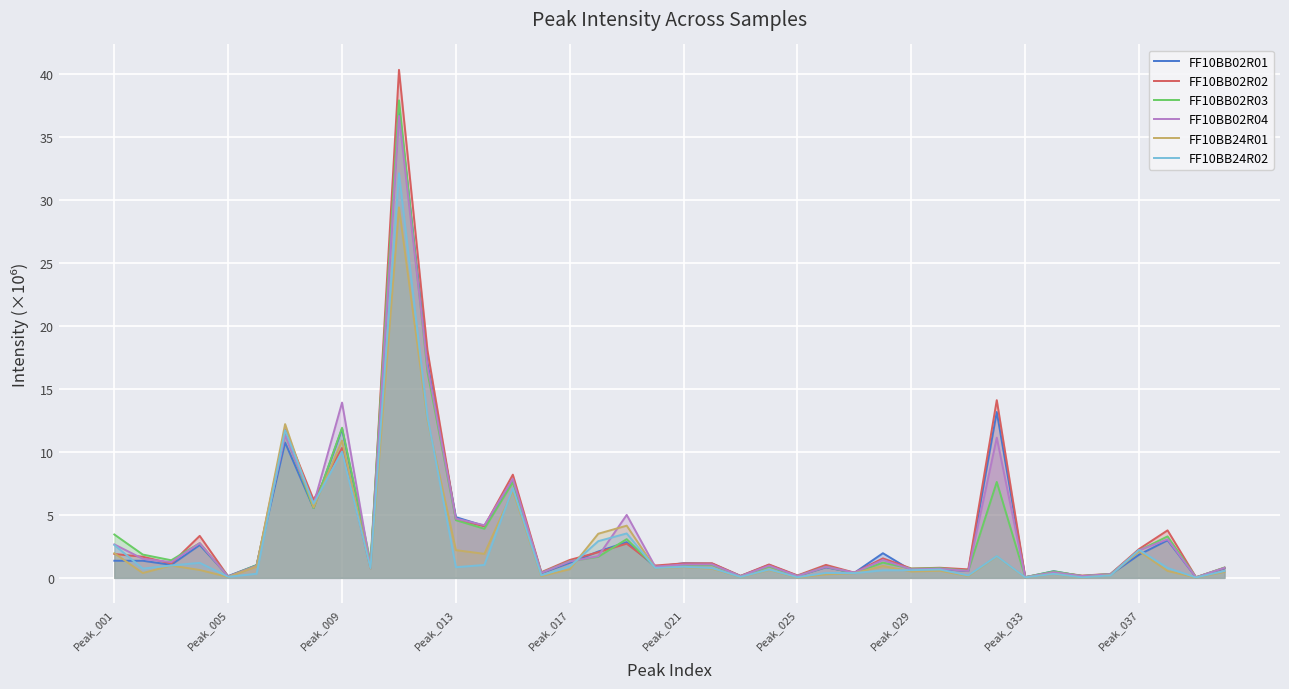

What is the spread (max minus min) of values at Peak_025?

0.2